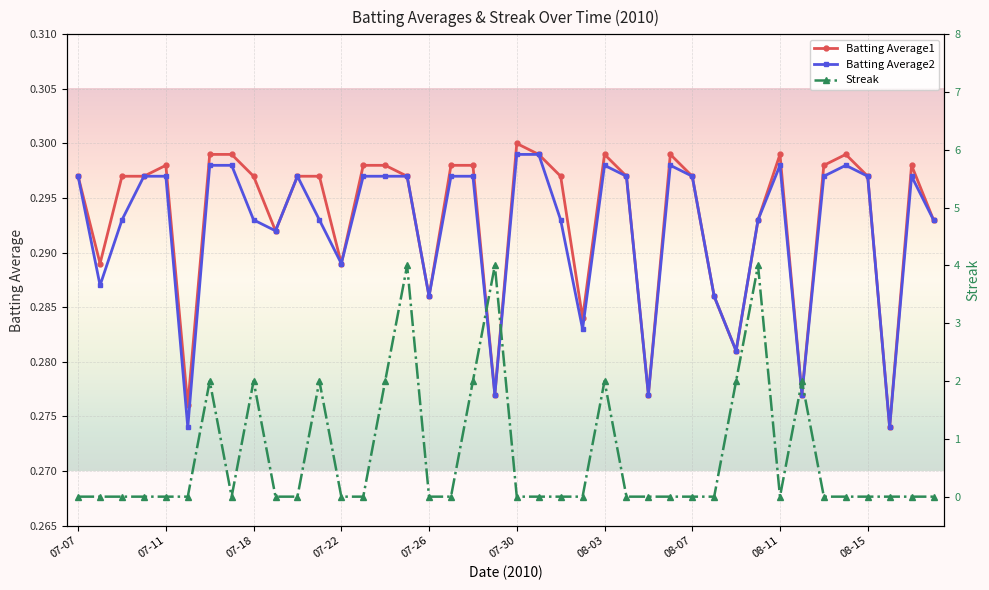

At which category is the sum across all series the highest?

15